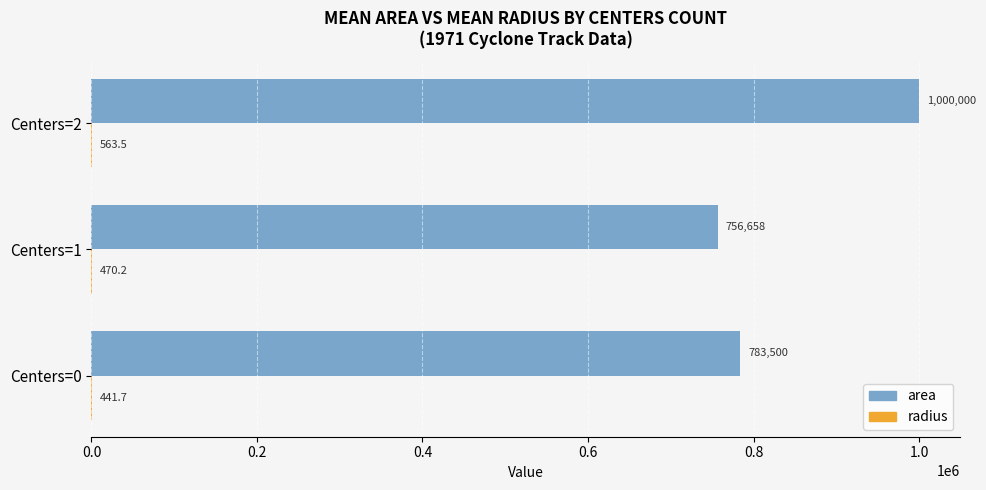

What is the sum of the area values at Centers=2 and Centers=0?

1783500.0